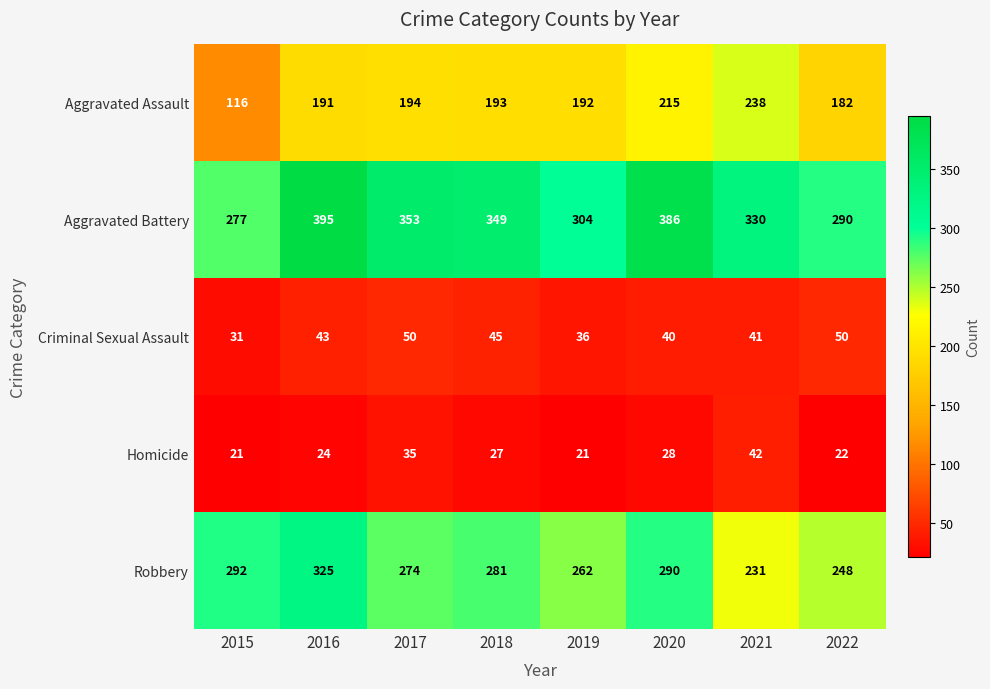

Rank the series at 2022 from highest to lowest value.

Aggravated Battery, Robbery, Aggravated Assault, Criminal Sexual Assault, Homicide